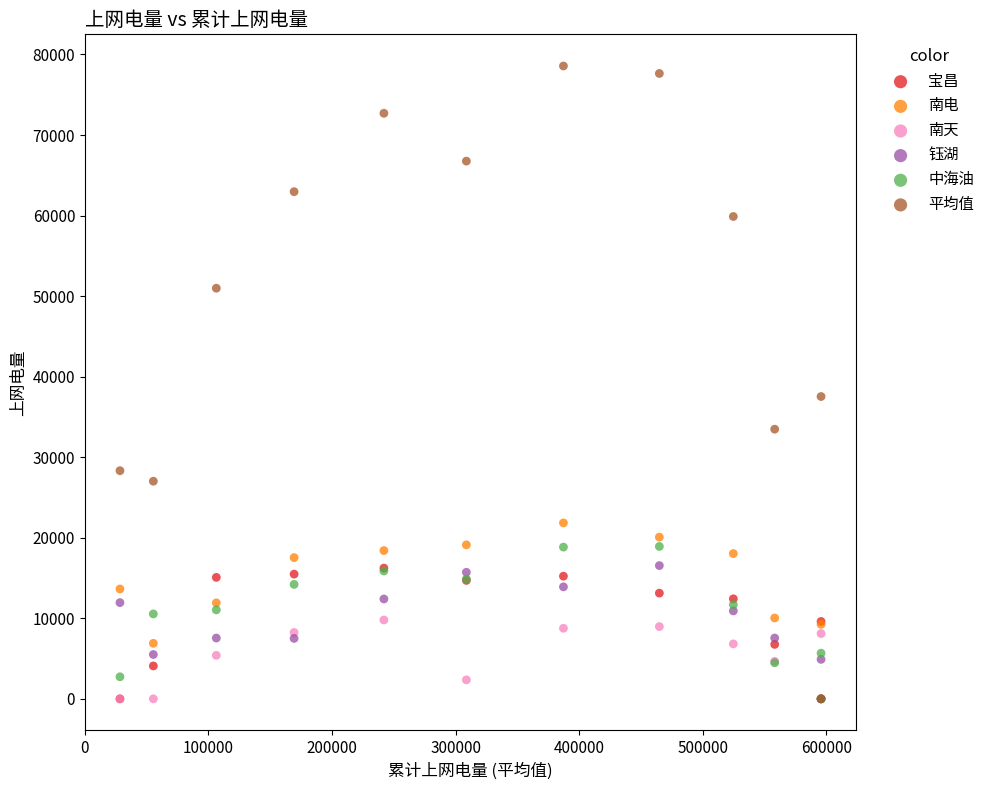

Which series reaches the maximum Y coordinate?

平均值